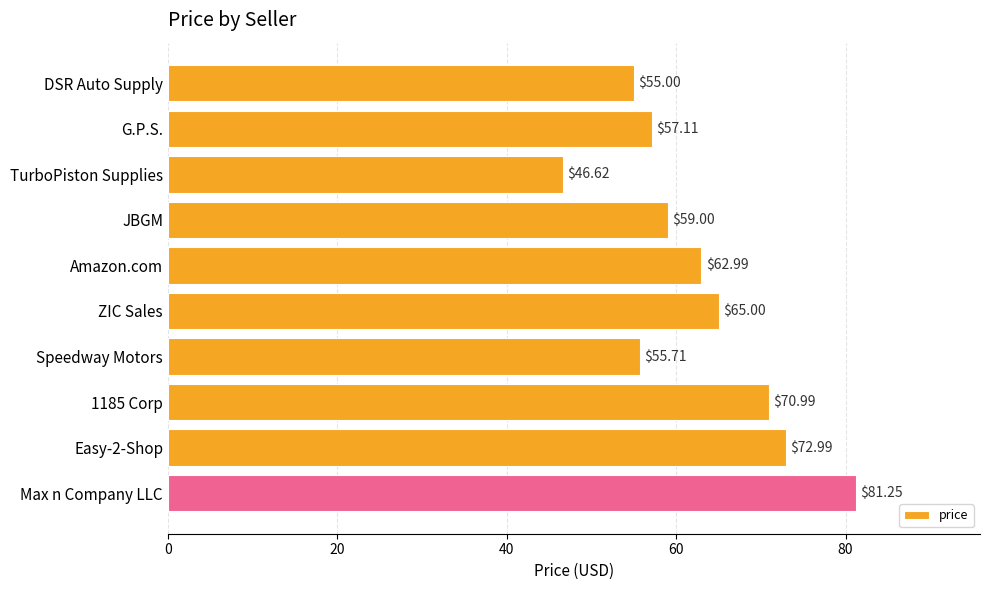

What is the label of the 7th bar from the top?

Speedway Motors